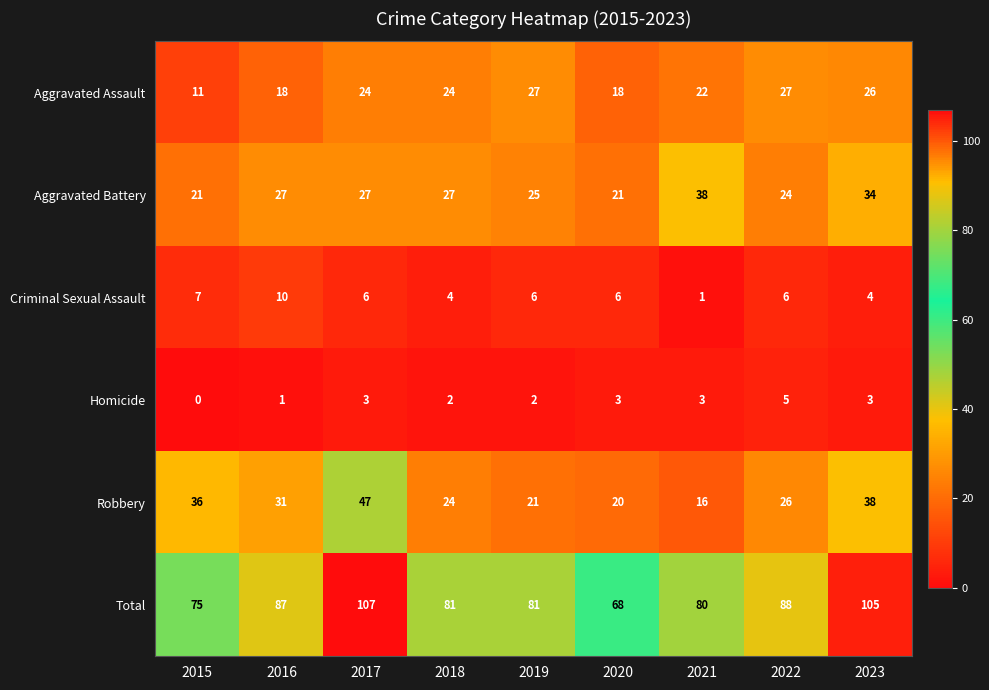

Which category has the lowest value across all series?

2015